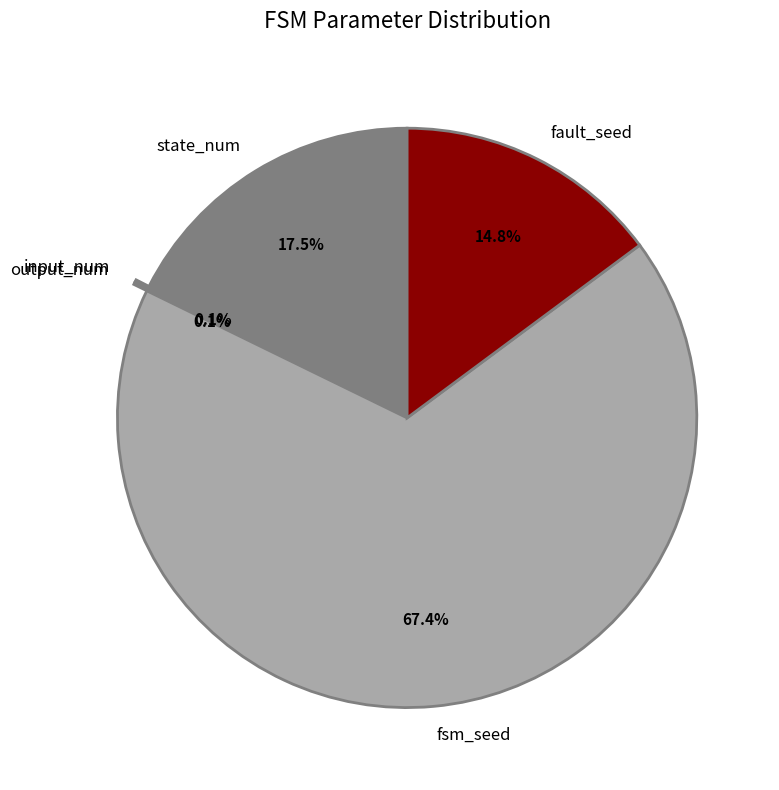

Which slice is the largest?

fsm_seed